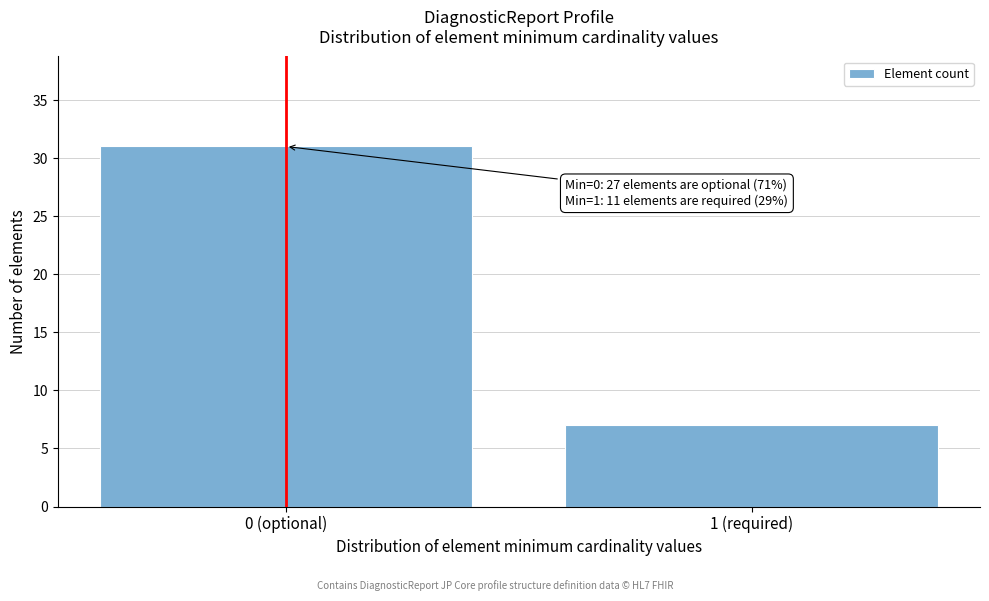

Reading left to right, list all the values displayed in this chart.

0 (optional)=31	1 (required)=7